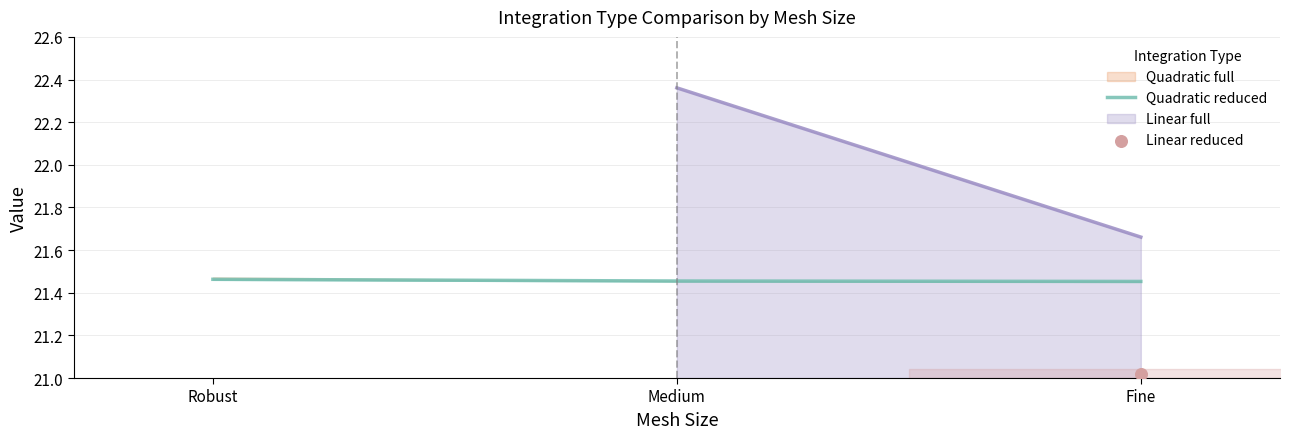

Between Medium and Fine, which is larger?

Medium